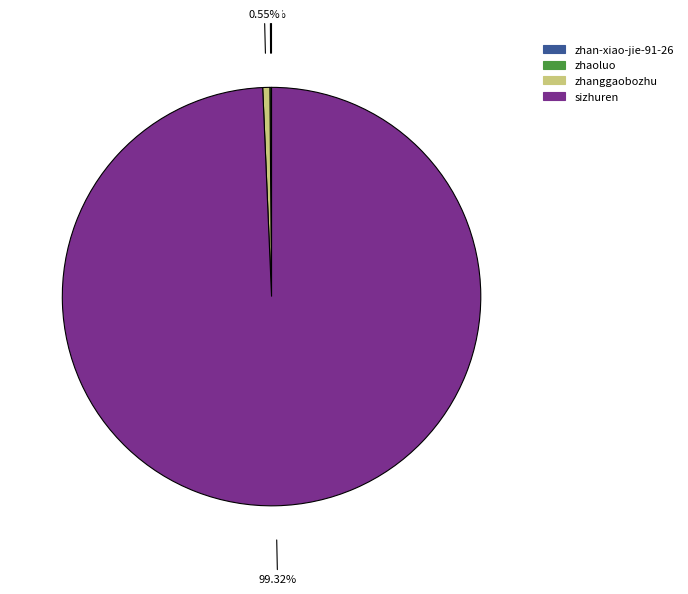

Which slice represents more than half of the pie?

sizhuren